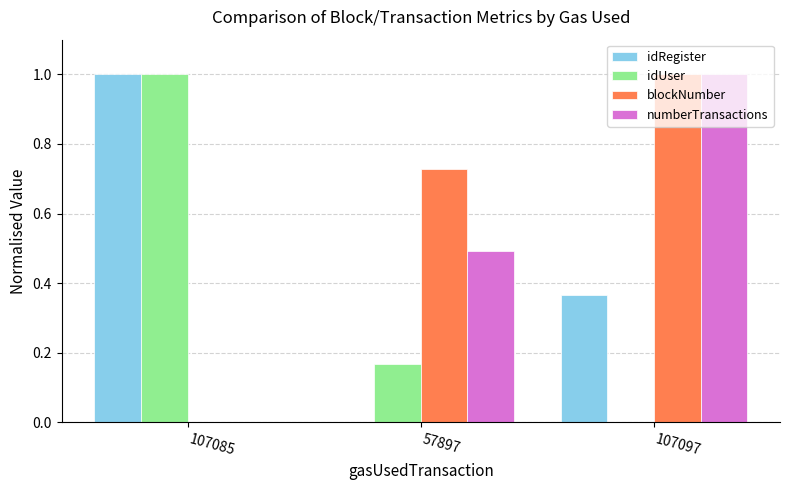

At which category is the sum across all series the highest?

107097